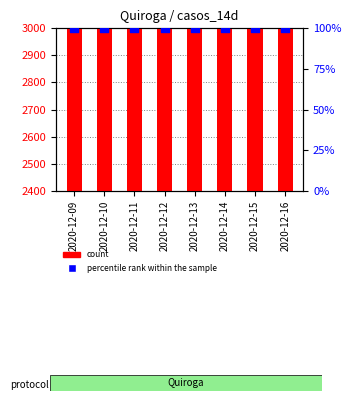

Which series has the largest Y range (max minus min)?

count